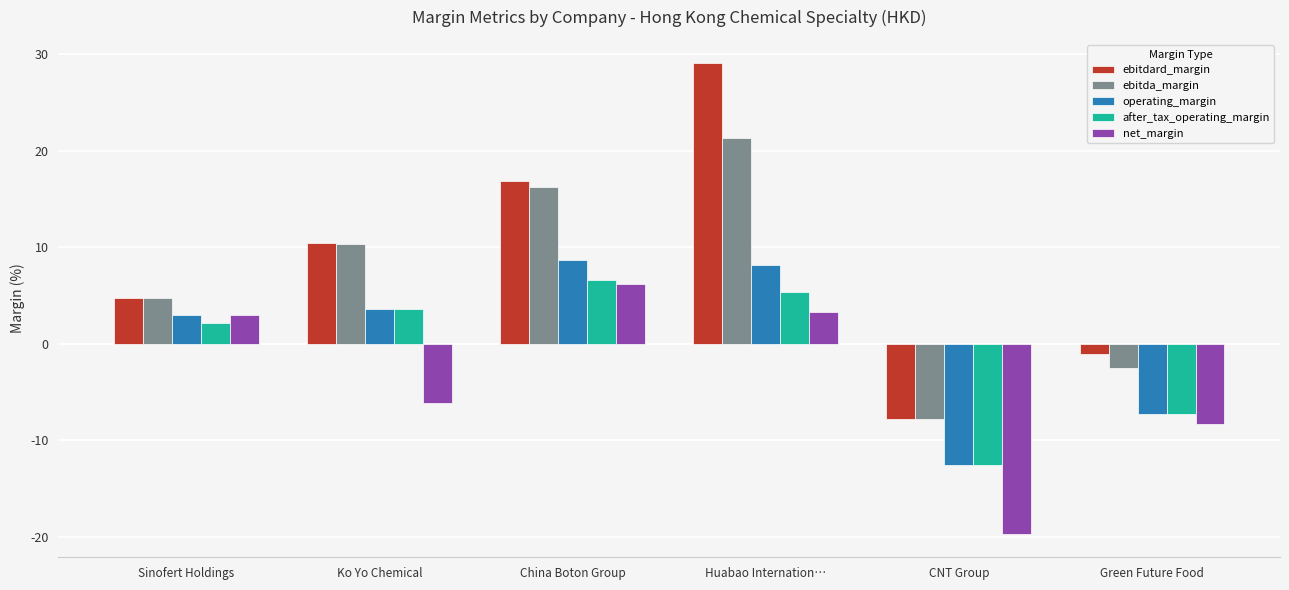

True or false: operating_margin has a value of -0.1 at CNT Group.

False